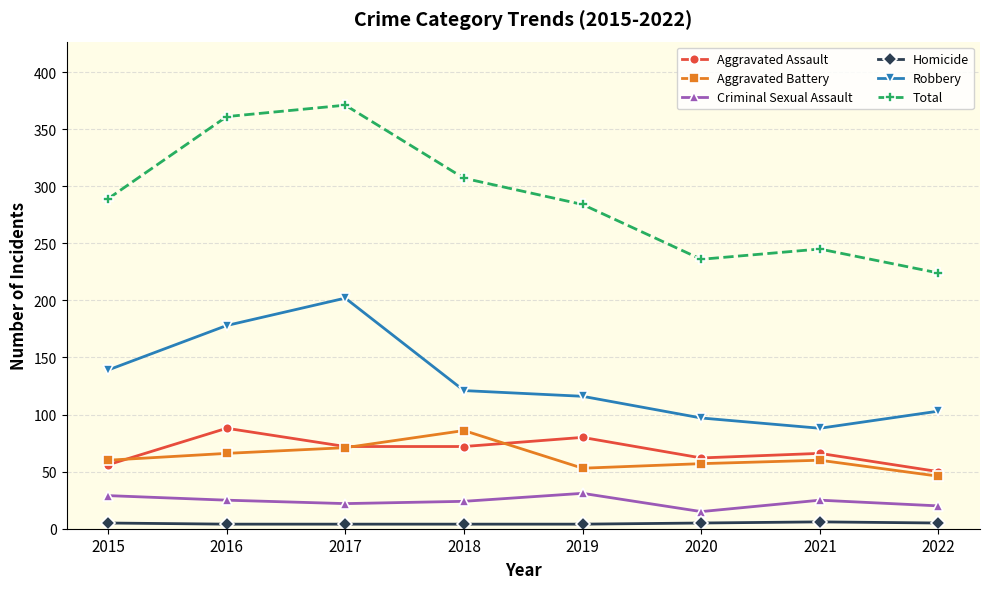

At how many categories does at least one series exceed 208?

8